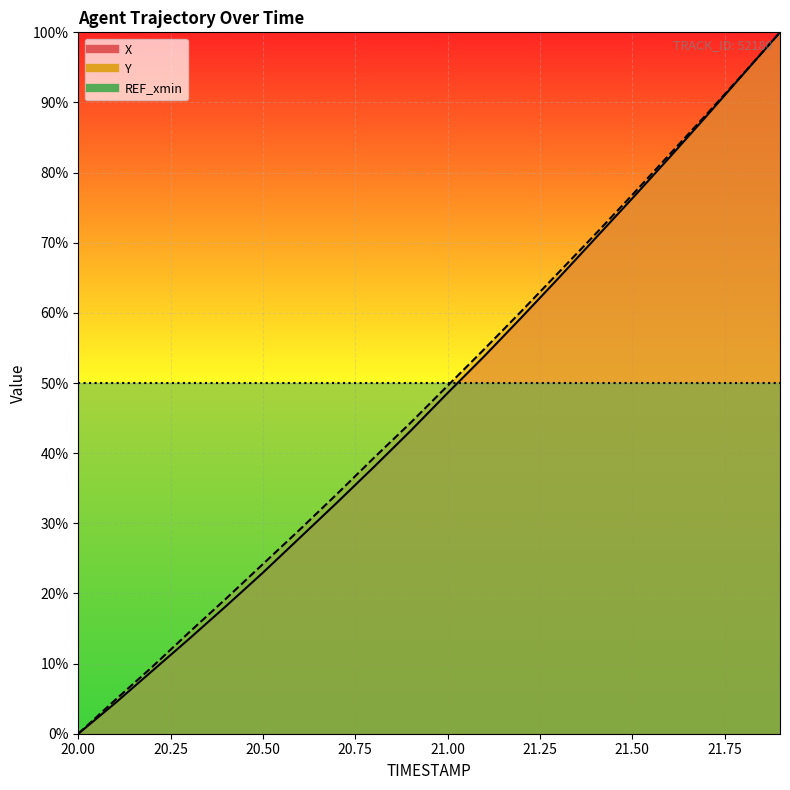

List the series in order of their overall mean, highest first.

Y, X